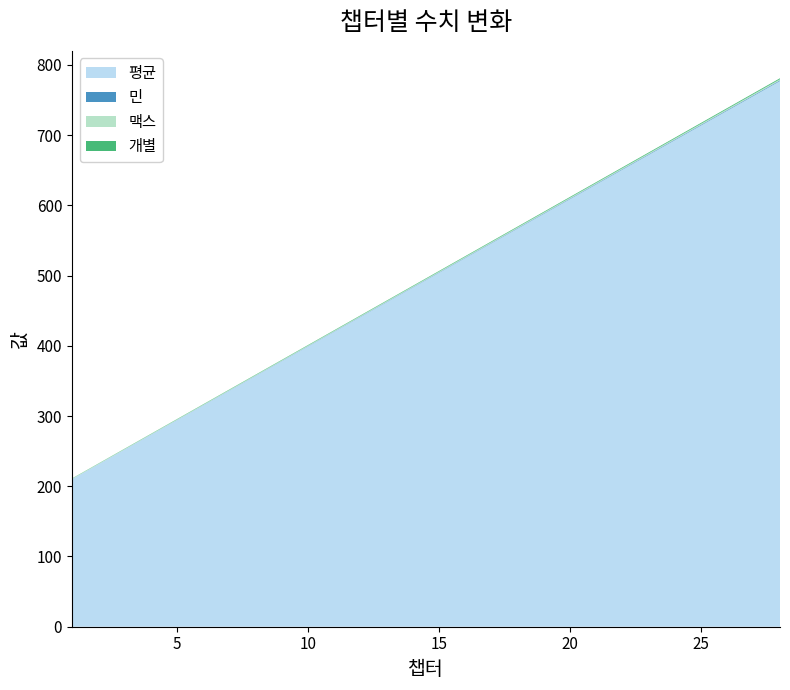

Reading left to right, transcribe all the data shown in this chart.

평균: 210.0	231.0	252.0	273.0	294.0	315.0	336.0	357.0	378.0	399.0	420.0	441.0	462.0	483.0	504.0	525.0	546.0	567.0	588.0	609.0	630.0	651.0	672.0	693.0	714.0	735.0	756.0	777.0
민: 0.1	0.1	0.1	0.2	0.2	0.2	0.3	0.3	0.3	0.4	0.4	0.4	0.5	0.5	0.5	0.6	0.6	0.6	0.7	0.7	0.8	0.8	0.8	0.9	0.9	0.9	1.0	1.0
맥스: 0.7	0.7	0.7	0.8	0.8	0.8	0.9	0.9	0.9	1.0	1.0	1.0	1.1	1.1	1.1	1.2	1.2	1.2	1.3	1.3	1.4	1.4	1.4	1.5	1.5	1.5	1.6	1.6
개별: 0.3	0.4	0.4	0.5	0.5	0.5	0.6	0.6	0.6	0.7	0.7	0.7	0.8	0.8	0.8	0.9	0.9	0.9	1.0	1.0	1.1	1.1	1.1	1.2	1.2	1.2	1.3	1.3